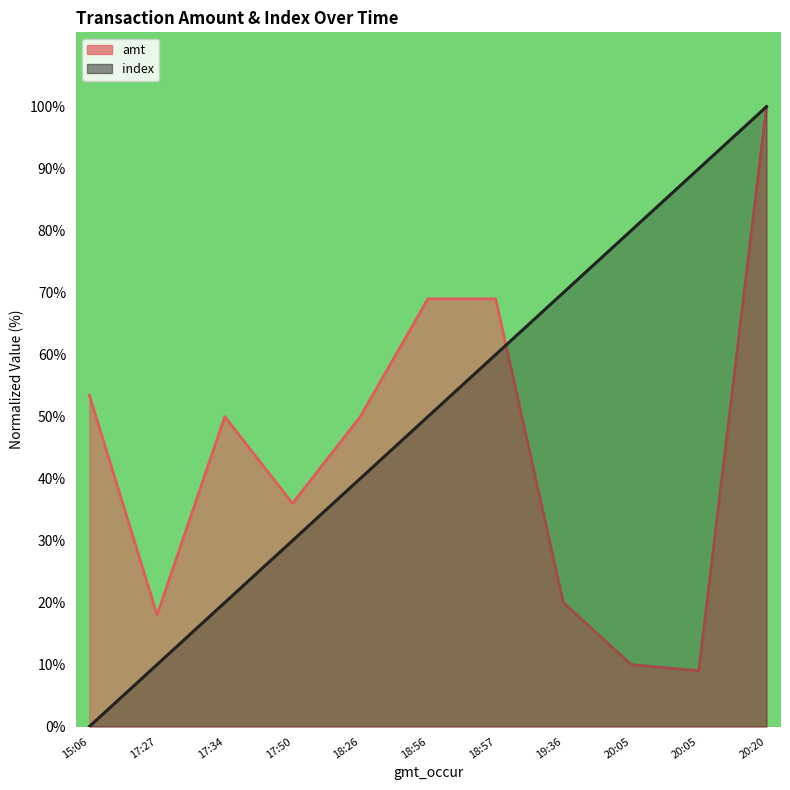

Which category has the highest value across all series?

20:20